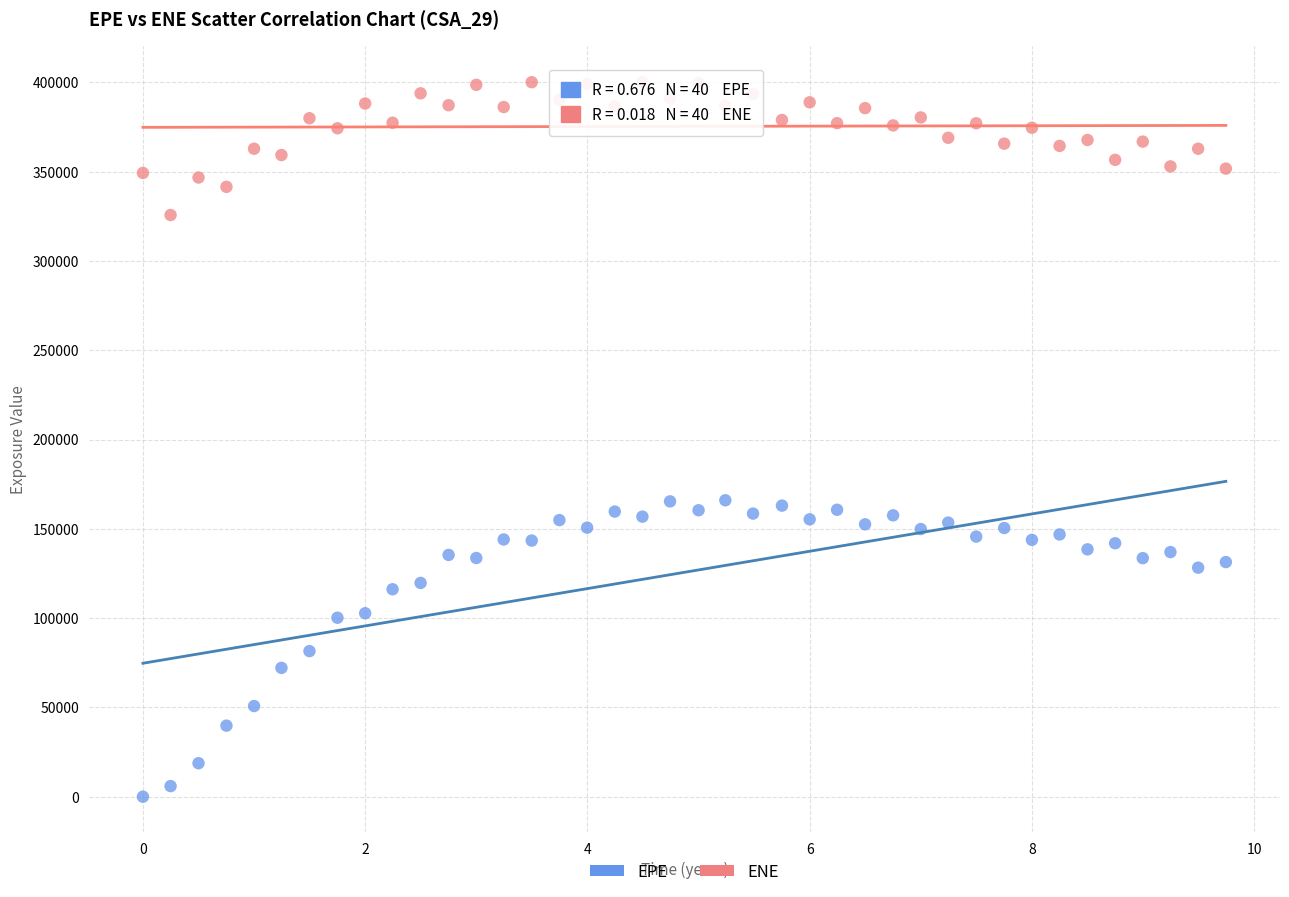

Across all data points, what is the range of X values (max minus min)?

9.7